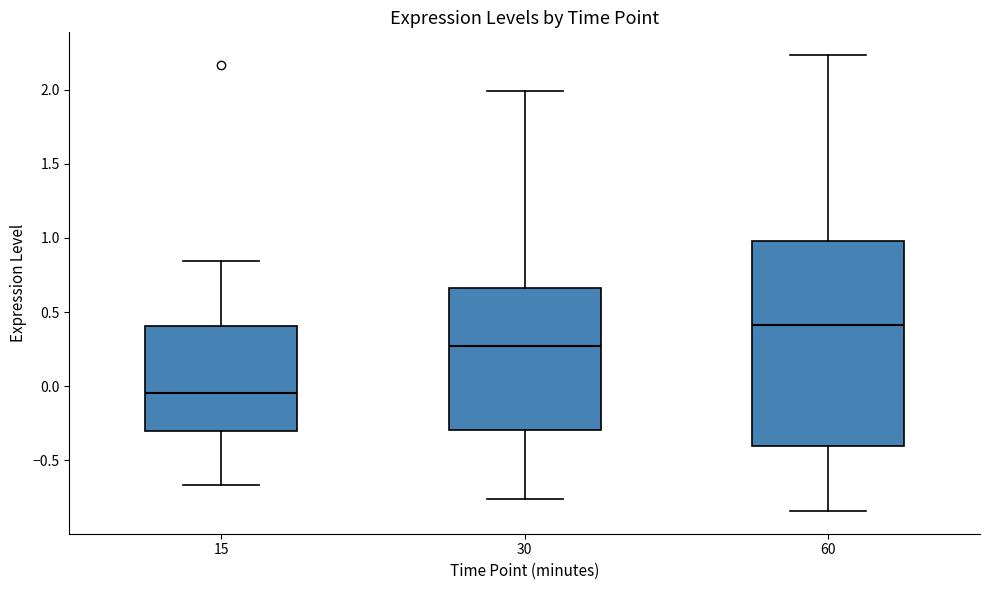

Reading left to right, transcribe this box plot: for each box, give where its median line is, the range the box spans, and where its two whiskers end, as read against the y-axis. The values are not printed on the chart, so give them approximately, as read against the axis.

15: median -0.05, box -0.30 to 0.40, whiskers -0.65 to 0.85
30: median 0.25, box -0.30 to 0.65, whiskers -0.75 to 2.00
60: median 0.40, box -0.40 to 1.00, whiskers -0.85 to 2.25